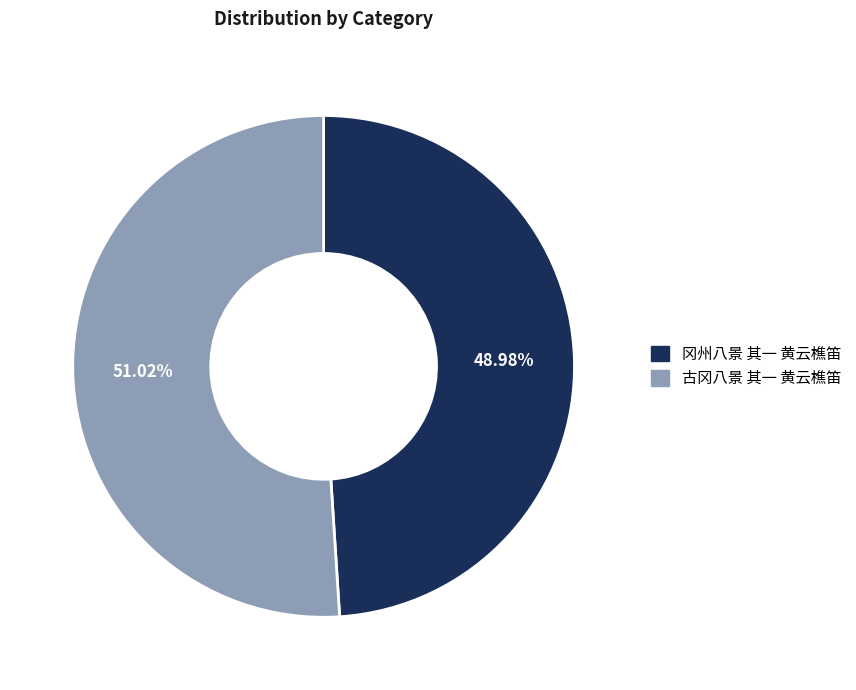

To the nearest percent, what portion does 冈州八景 其一 黄云樵笛 represent?

49%